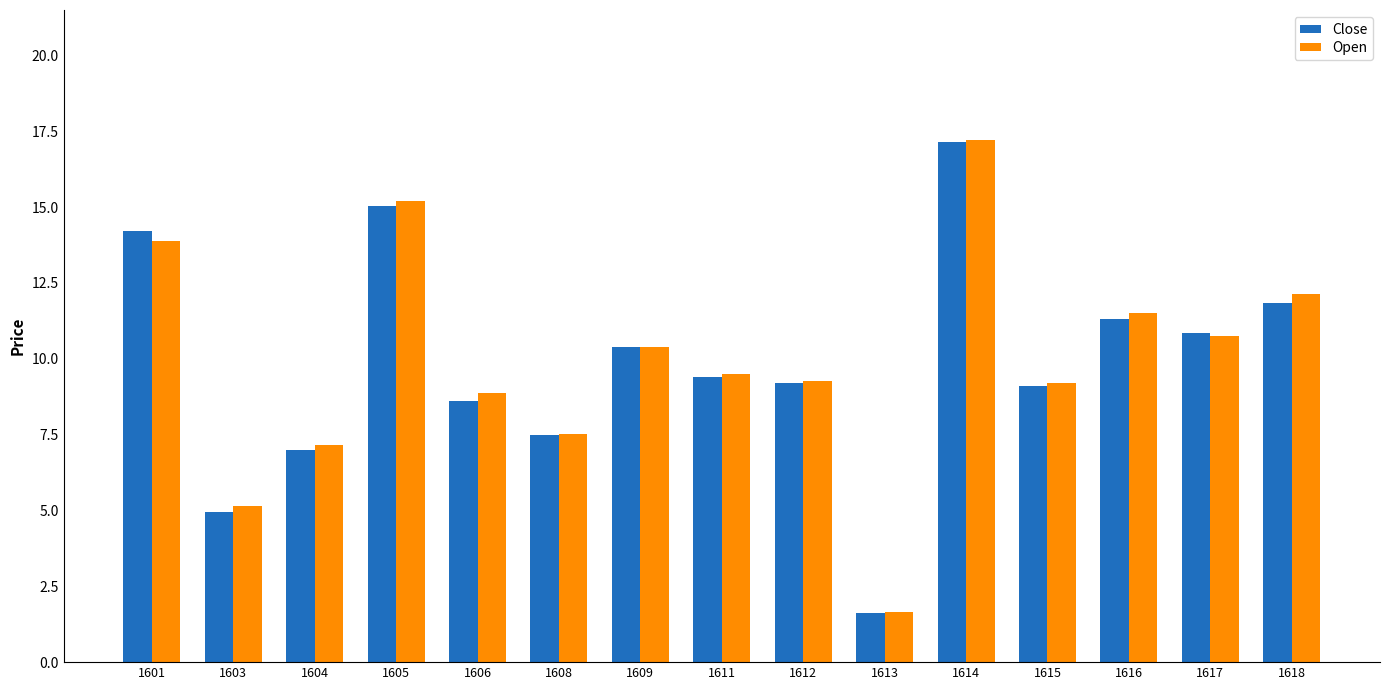

Does the chart contain any negative values?

No